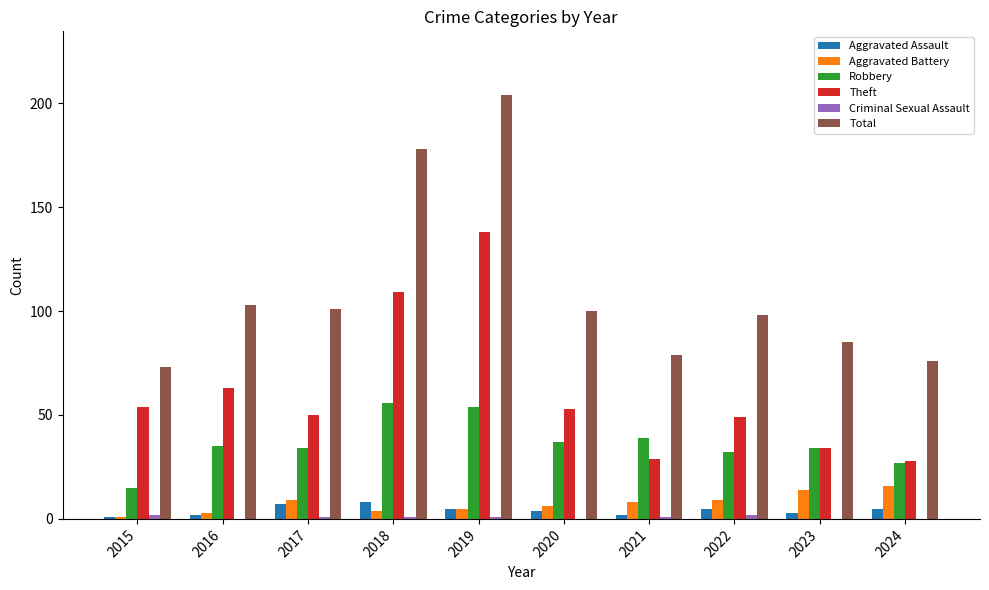

What is the maximum value for Aggravated Battery?

16